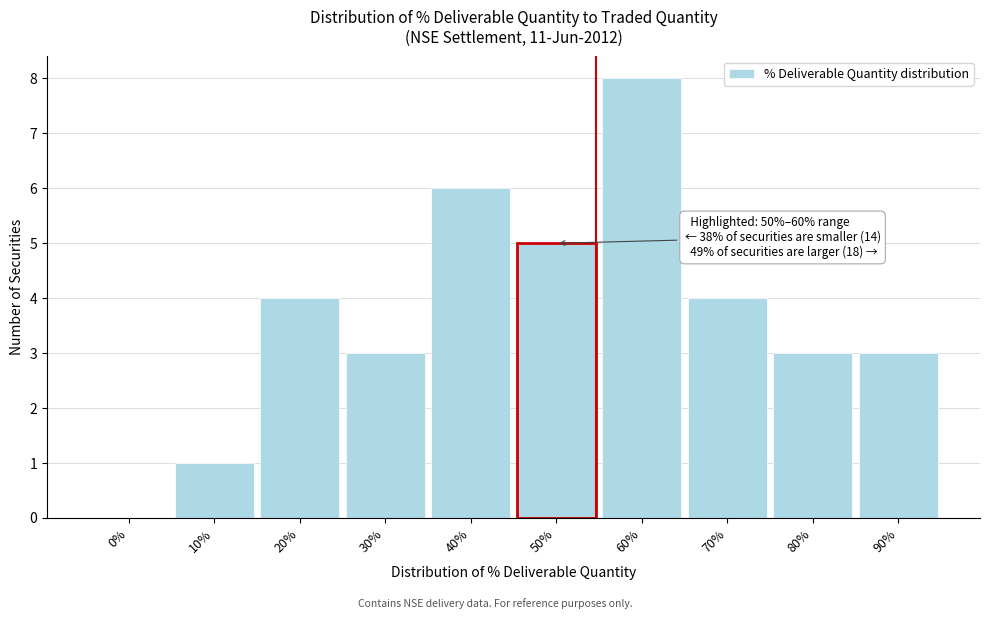

Reading right to left, transcribe all the data shown in this chart.

90%=3	80%=3	70%=4	60%=8	50%=5	40%=6	30%=3	20%=4	10%=1	0%=0